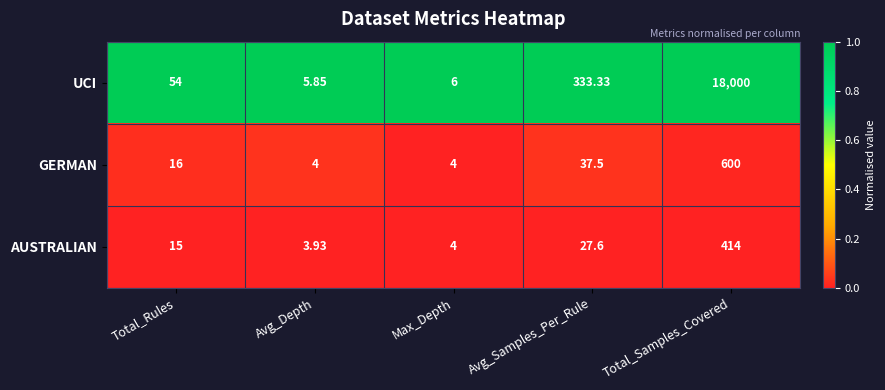

Is the value of AUSTRALIAN at Avg_Depth greater than the value of GERMAN at Max_Depth?

No